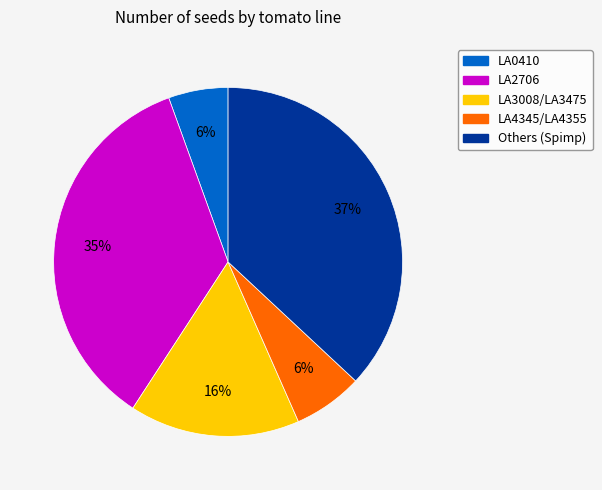

Does any single category account for the majority?

No